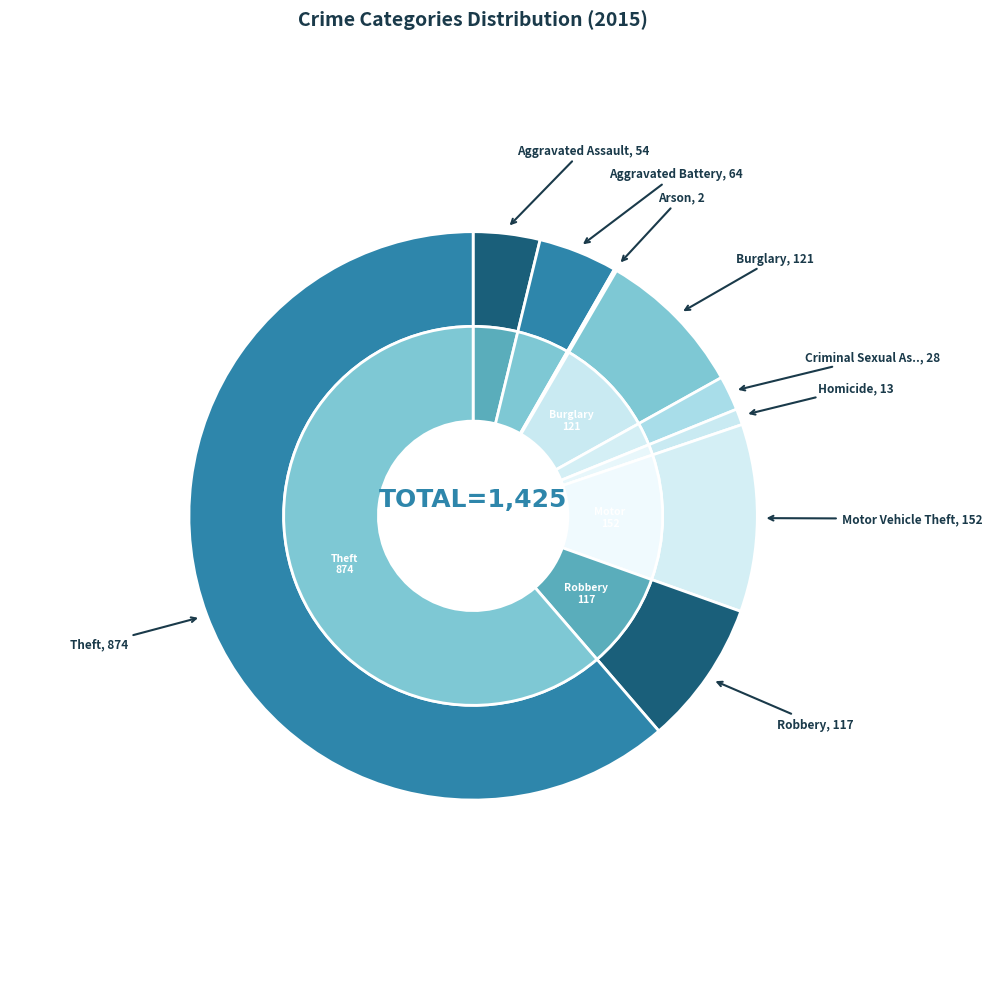

Is there a majority slice in this chart?

Yes